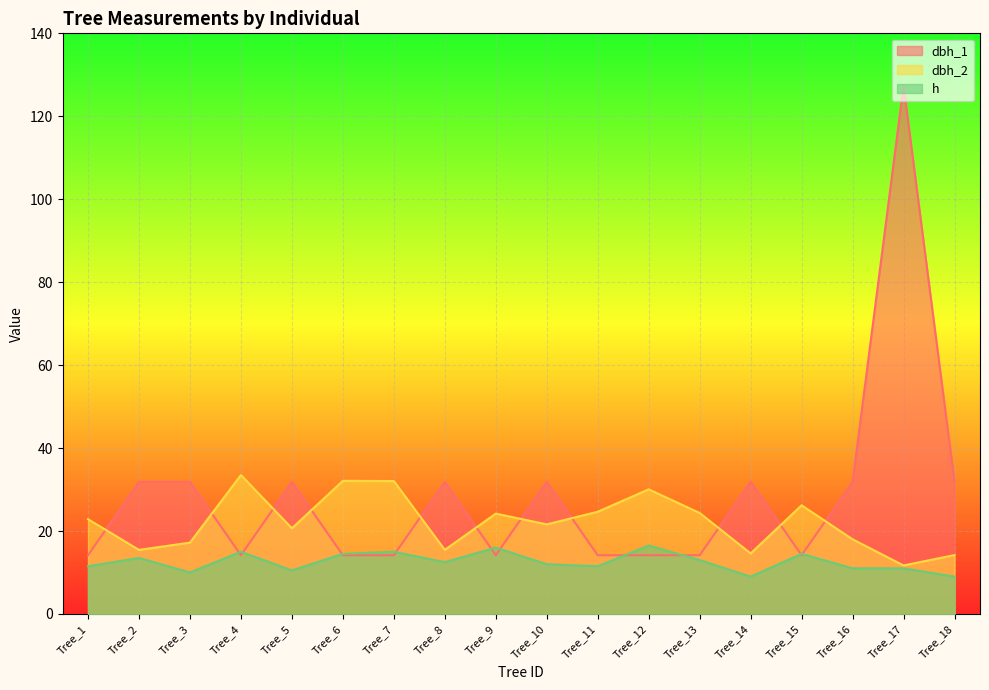

What is the sum of all dbh_2 values?

398.8